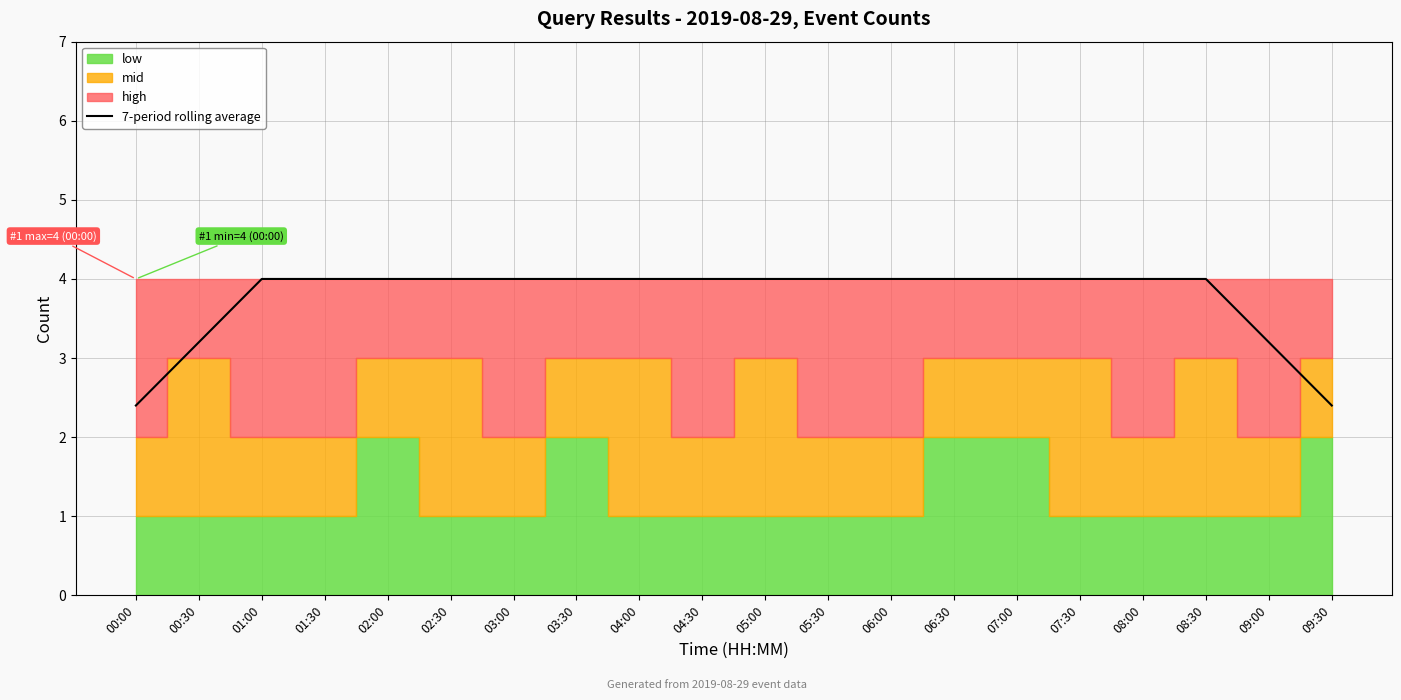

The chart shows a value of 4.4 at 00:30. True or false?

False